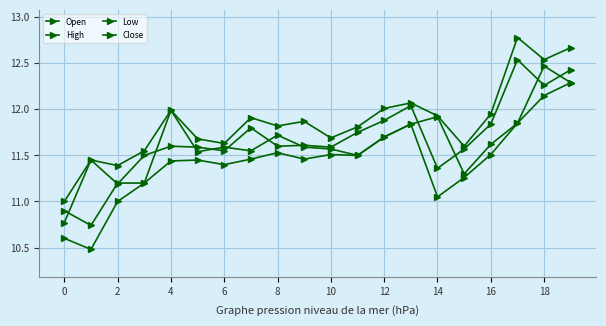

List the series in order of their peak value, highest first.

High, Close, Open, Low